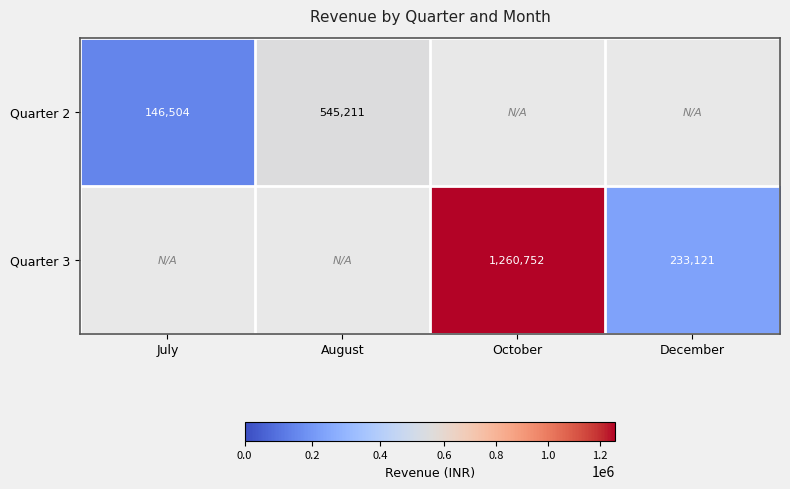

The value of Quarter 3 at October is 1260752. True or false?

True